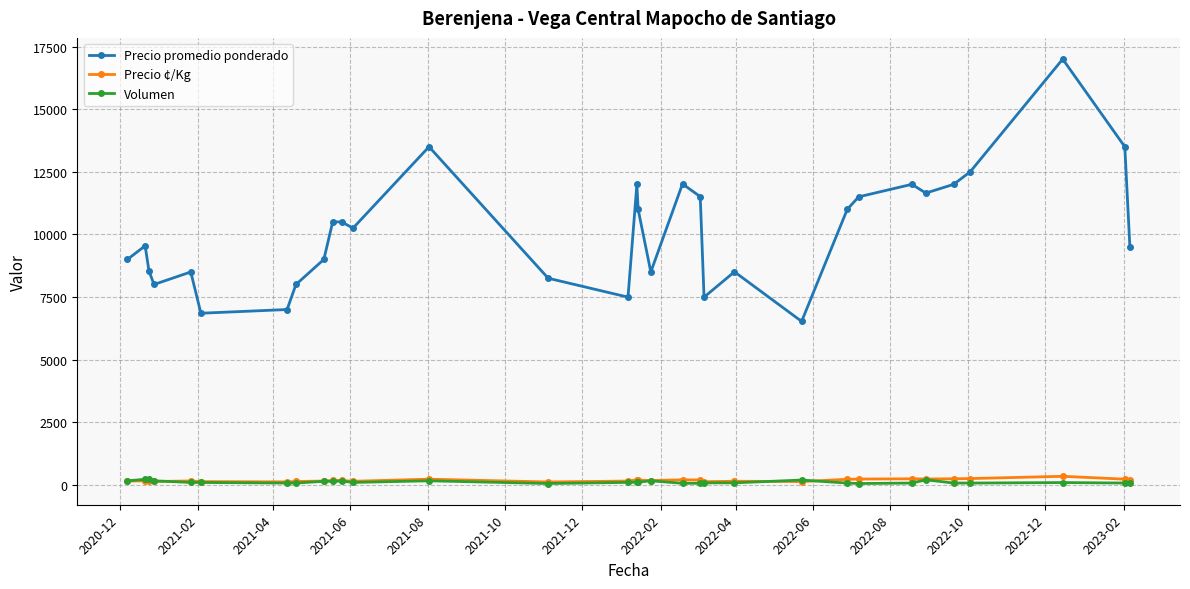

What is the difference between the maximum and second lowest values in the Precio promedio ponderado series?

10148.0